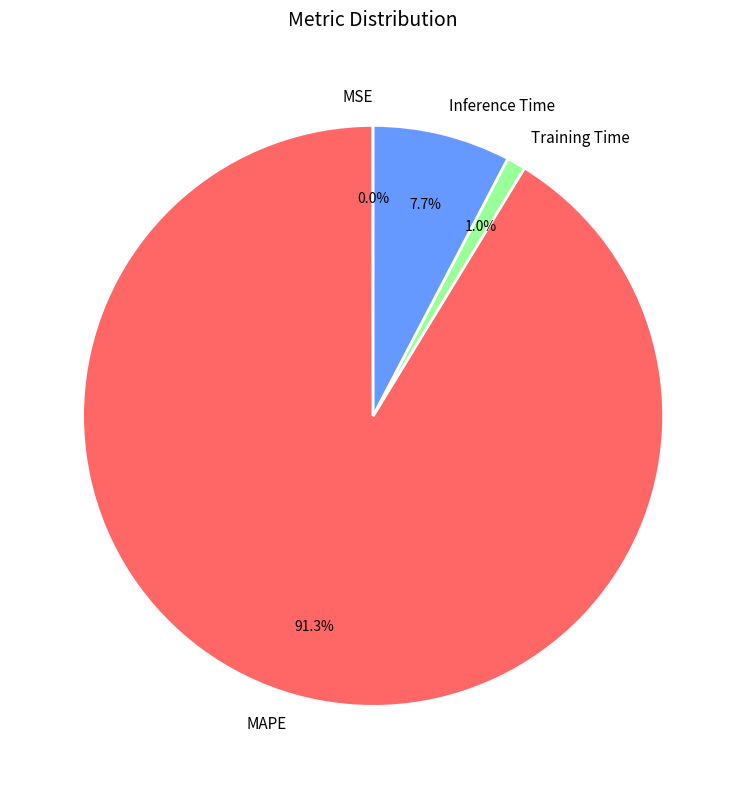

True or false: Inference Time accounts for 1% of the total.

False